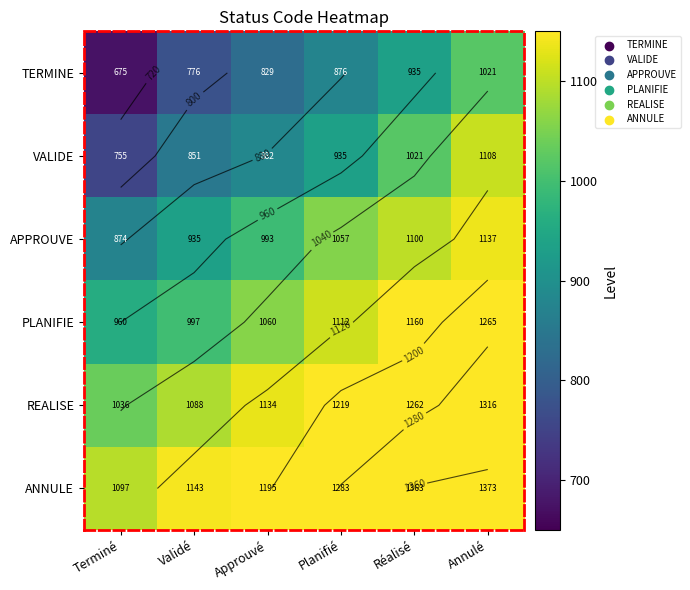

Rank the categories by TERMINE value from highest to lowest.

Annulé, Réalisé, Planifié, Approuvé, Validé, Terminé